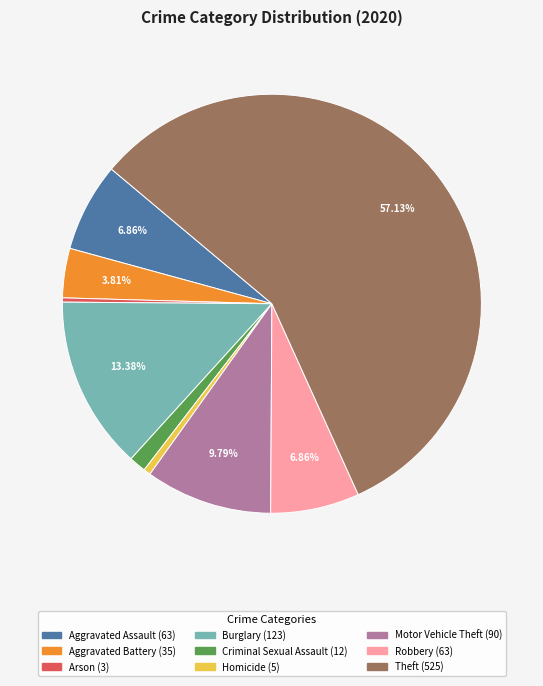

What portion of the pie excludes Aggravated Assault?

93.1%